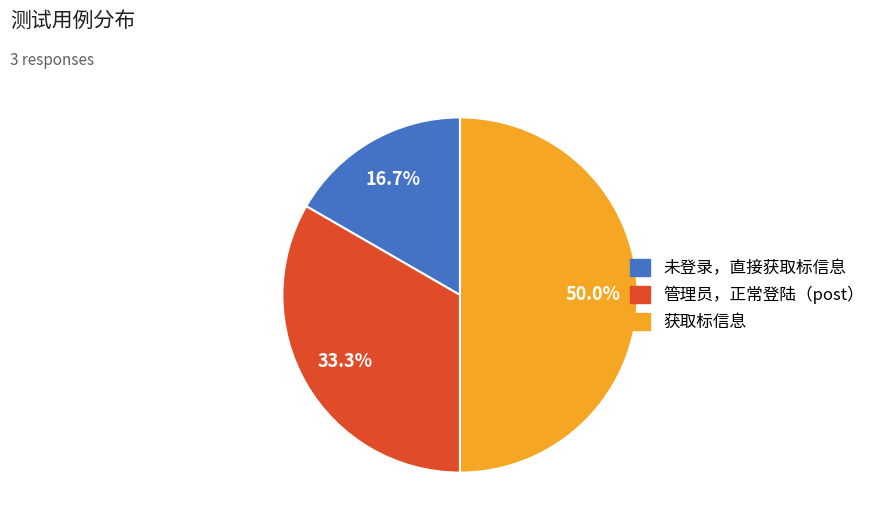

What is the smallest slice in the pie chart?

未登录，直接获取标信息